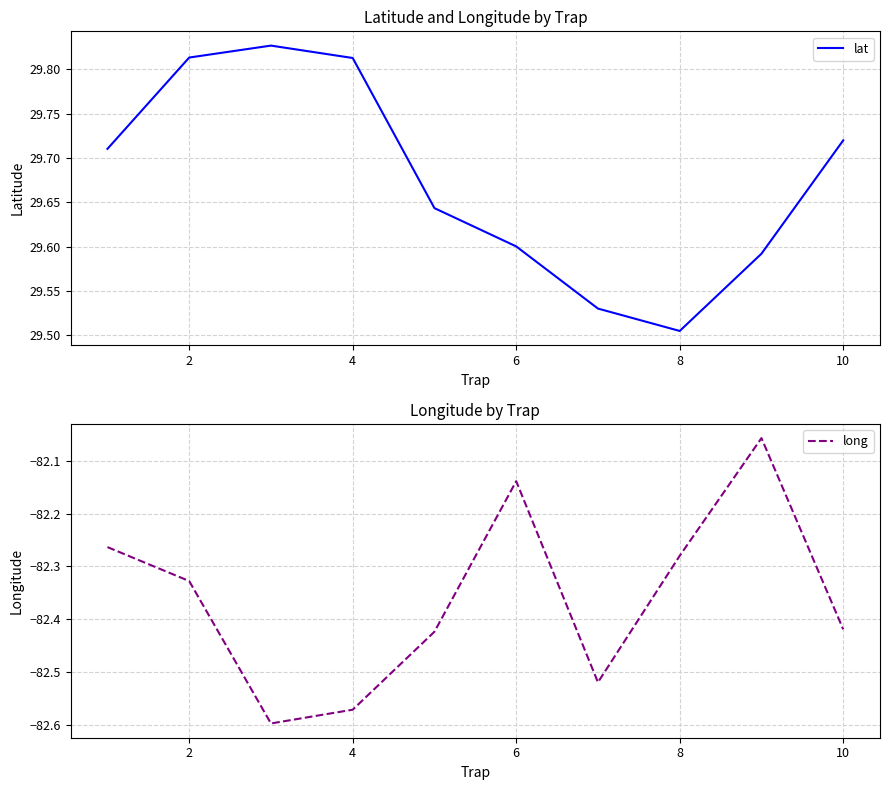

How many lines are shown in the chart?

2